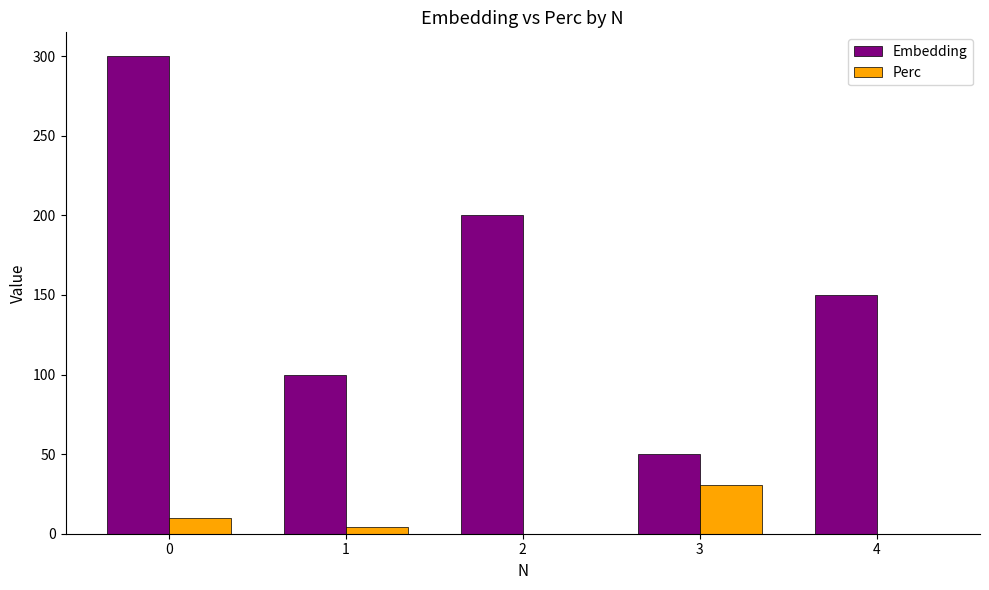

What is the maximum value for Embedding?

300.0